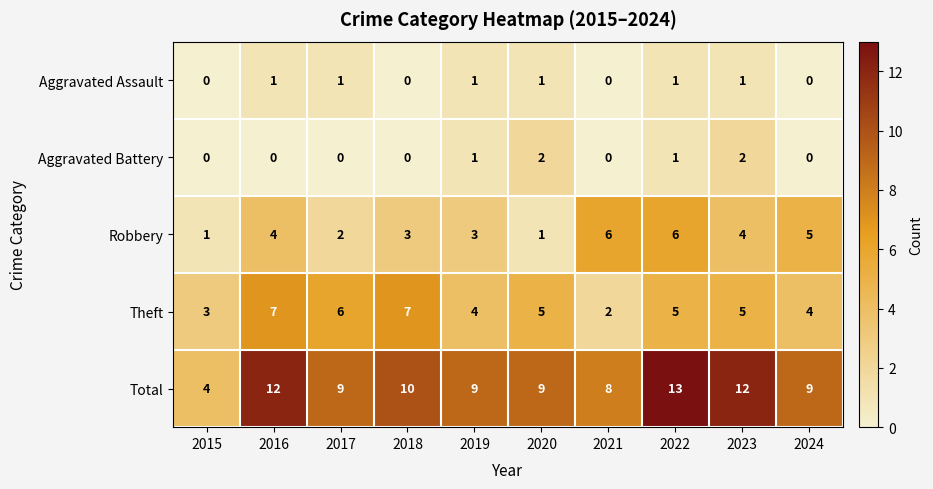

Rank the series by their maximum value, from lowest to highest.

Aggravated Assault, Aggravated Battery, Robbery, Theft, Total